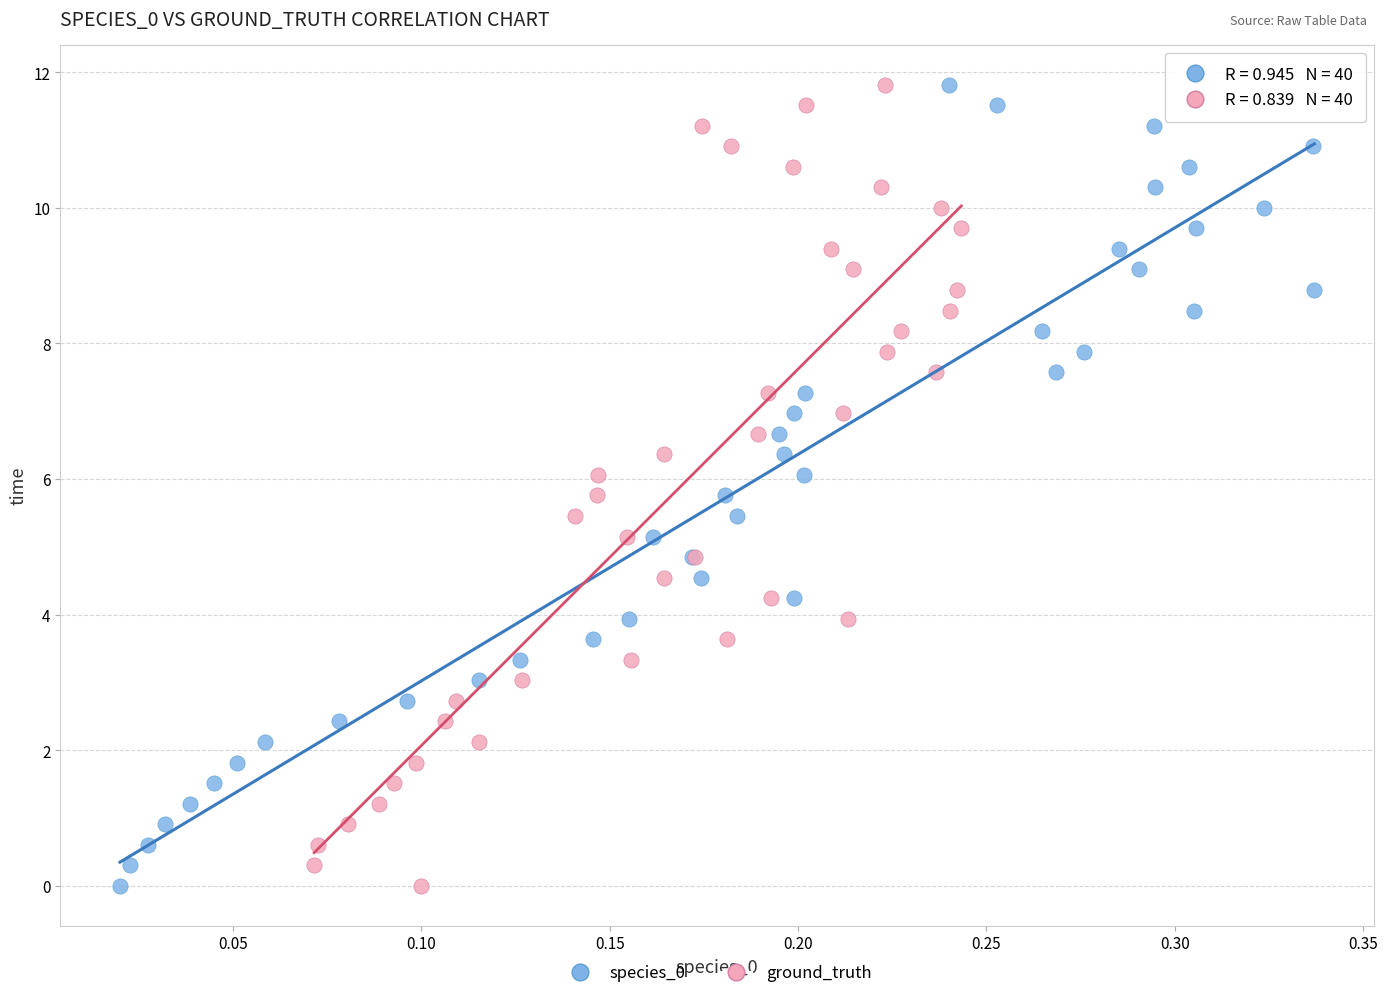

What are all the series names shown in the legend?

species_0, ground_truth